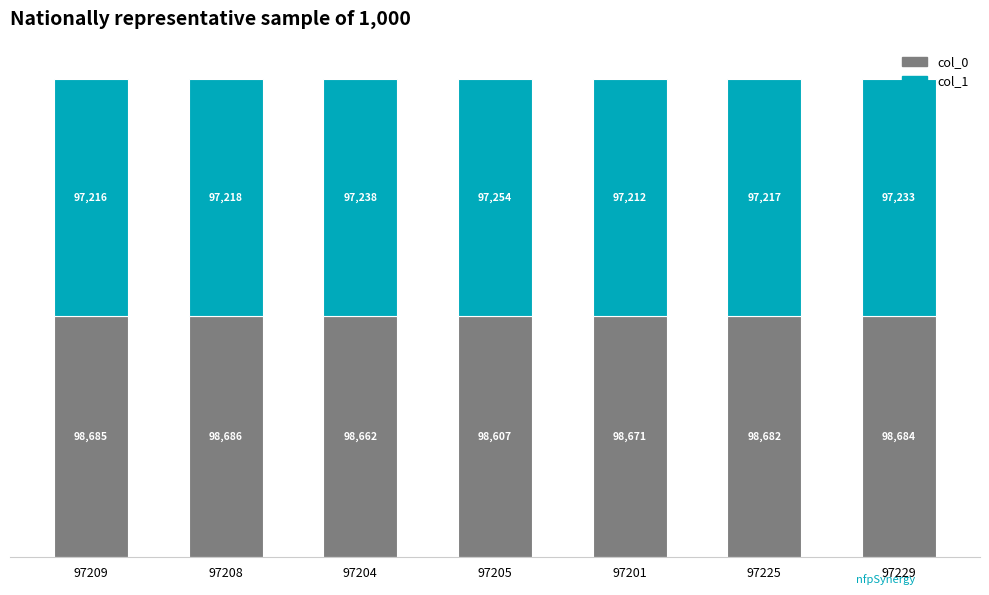

List the labels in order of col_0 value, smallest first.

97205, 97204, 97201, 97225, 97229, 97209, 97208